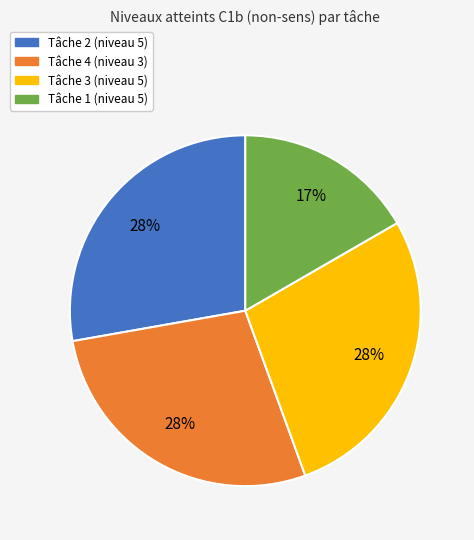

To the nearest percent, what is the difference between the largest and smallest slice percentages?

11%